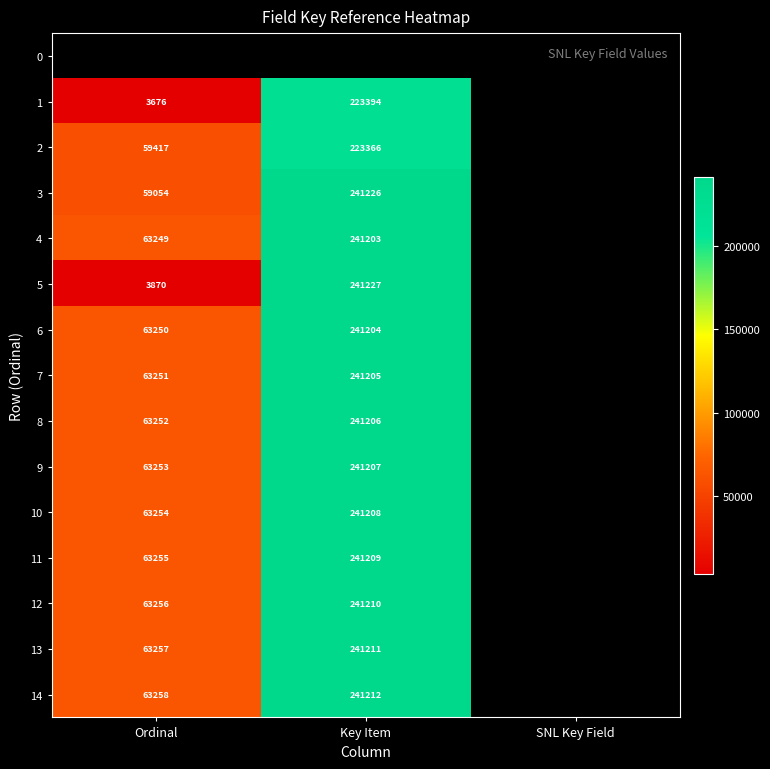

The value of 11 at Key Item is 241209. True or false?

True